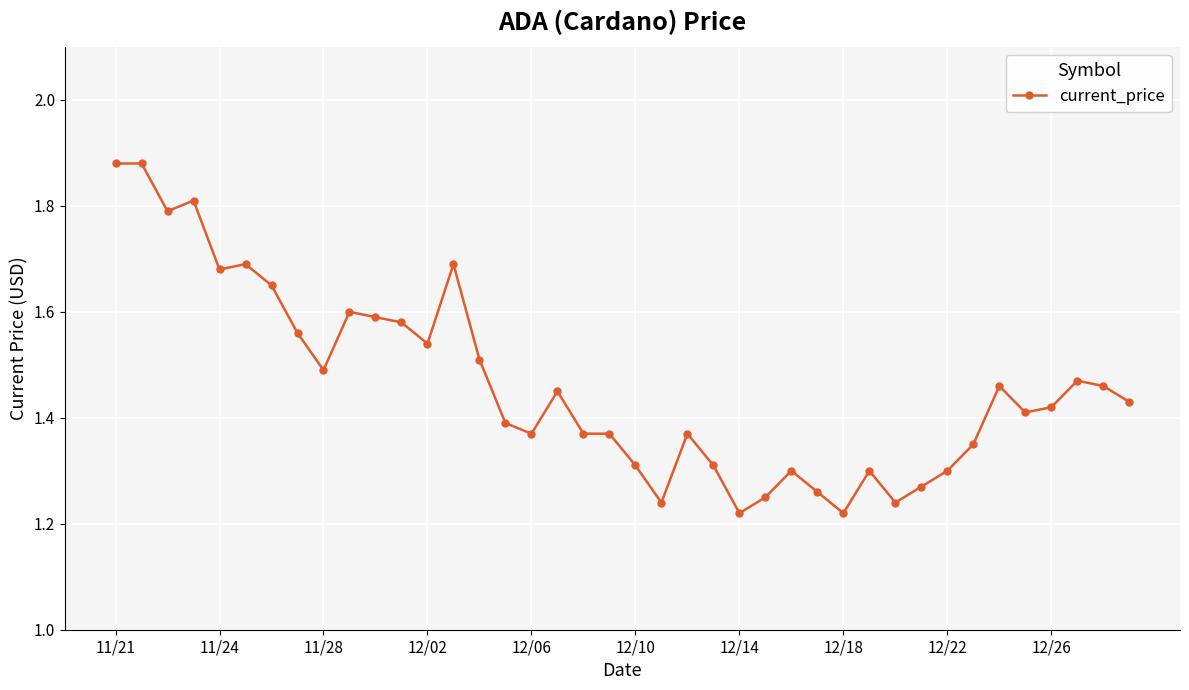

How many lines are shown in the chart?

1